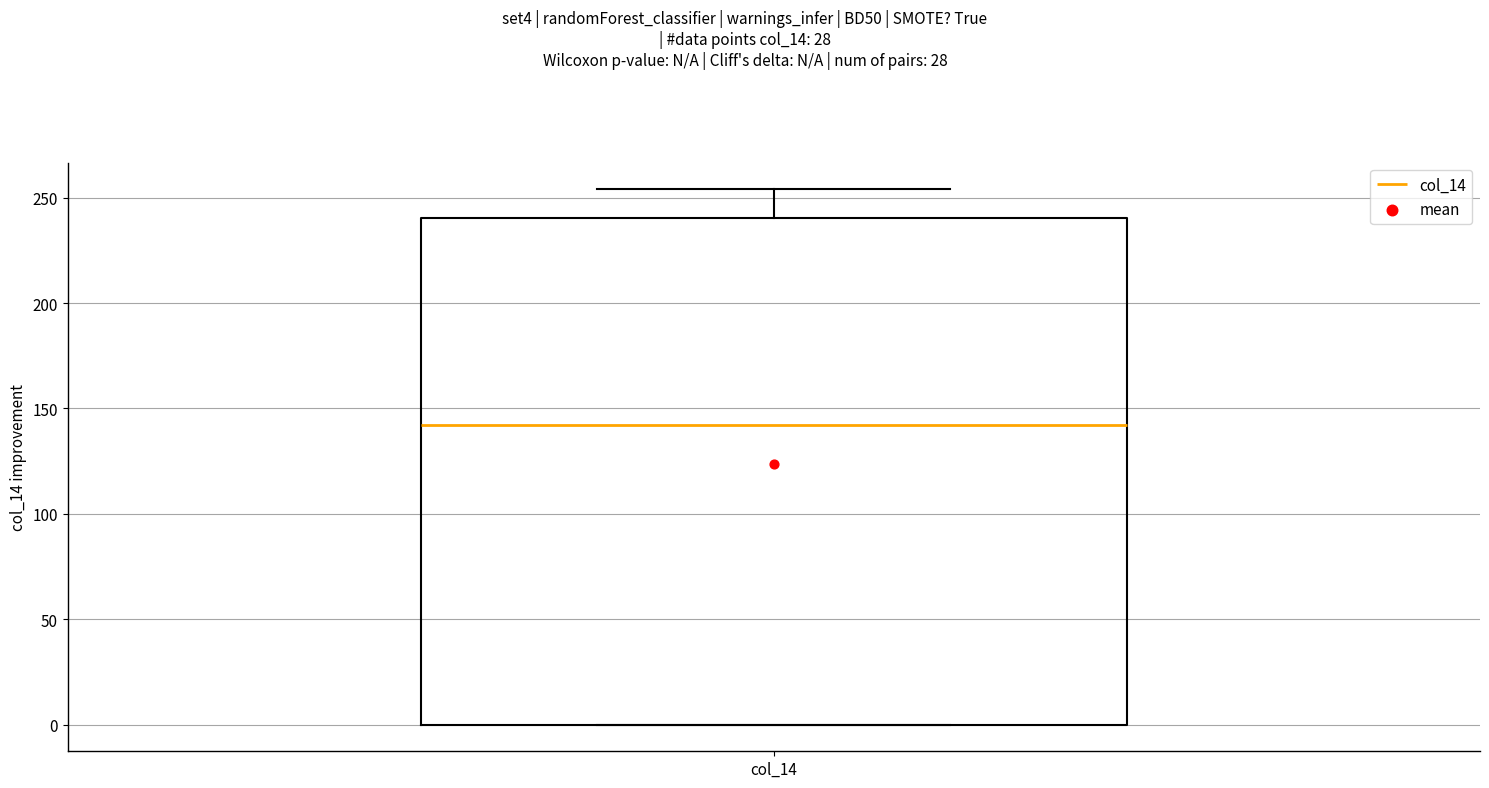

Where is the lower edge of the box for col_14 on the y-axis? The values are not printed on the chart, so give them approximately, as read against the axis.

0